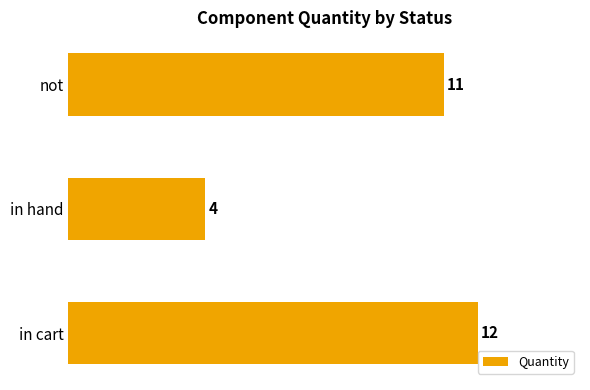

Approximately how many times larger is the value at in hand compared to in cart?

0.3